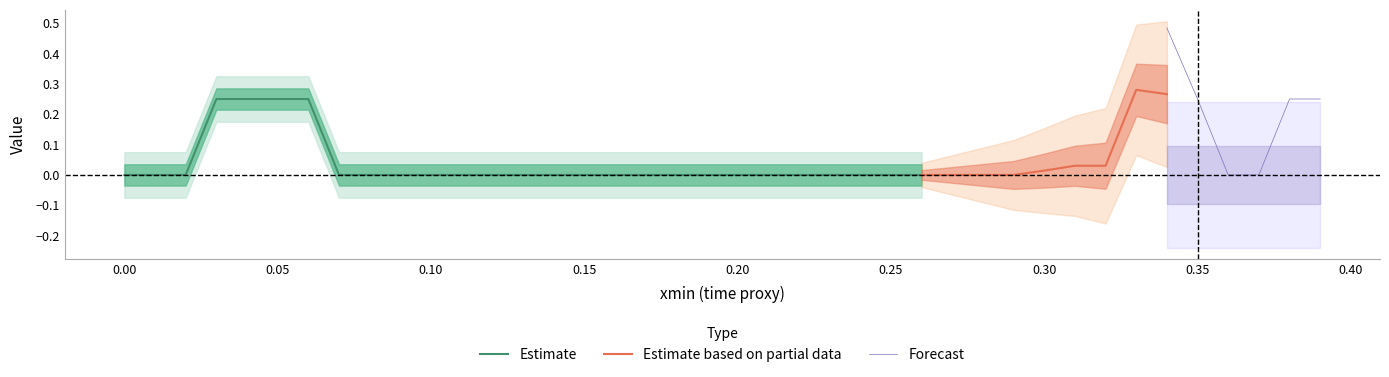

The value of Estimate at 0.00 is -0.1. True or false?

False